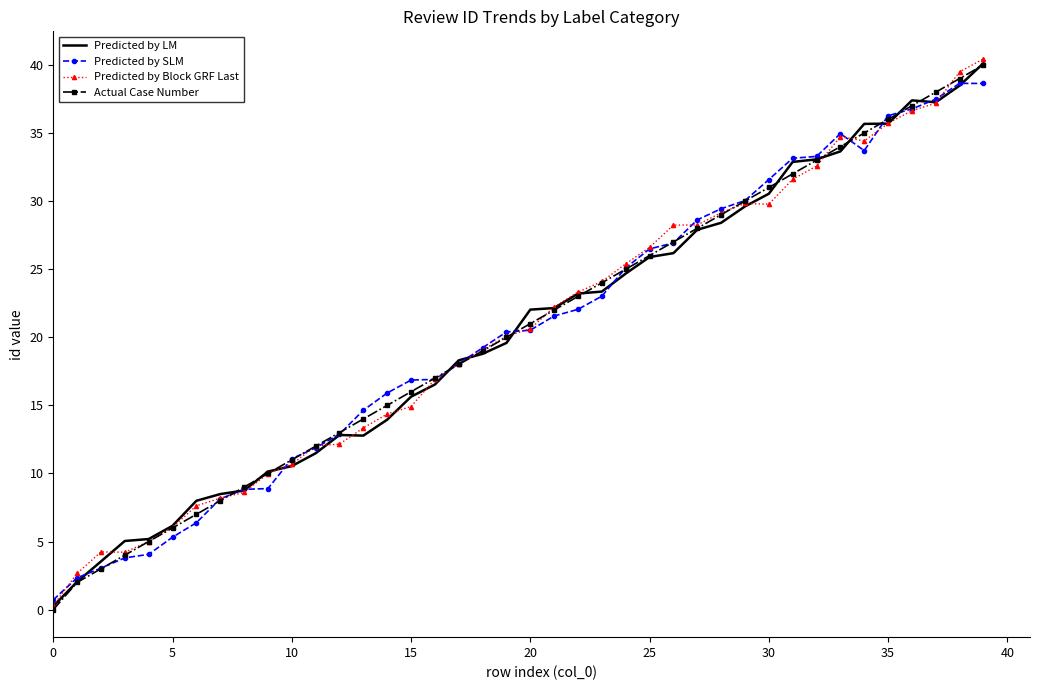

Which series has the largest range (max minus min)?

Predicted by Block GRF Last